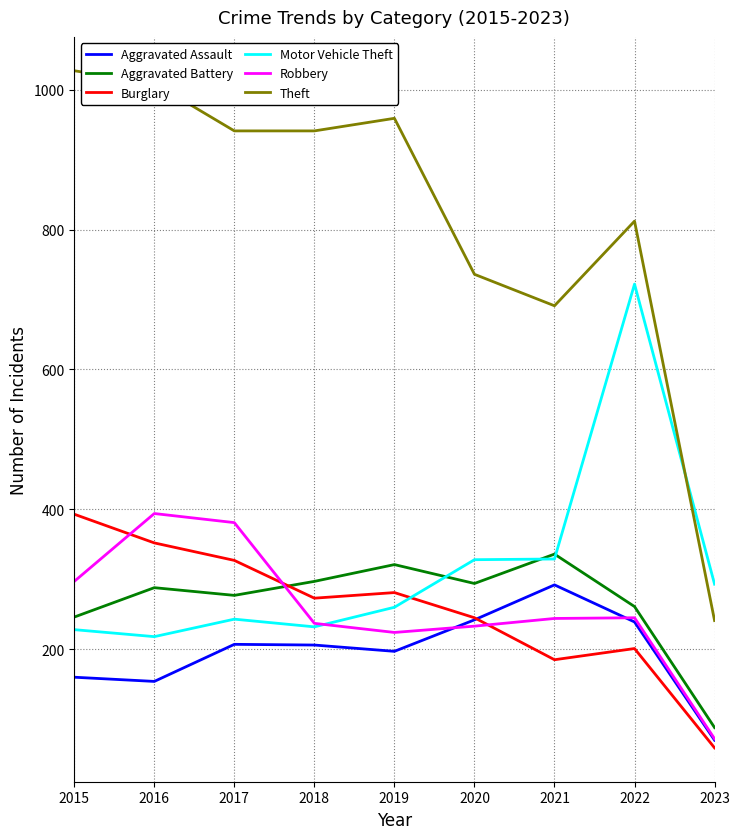

What is the sum of the Robbery values at 2015 and 2021?

541